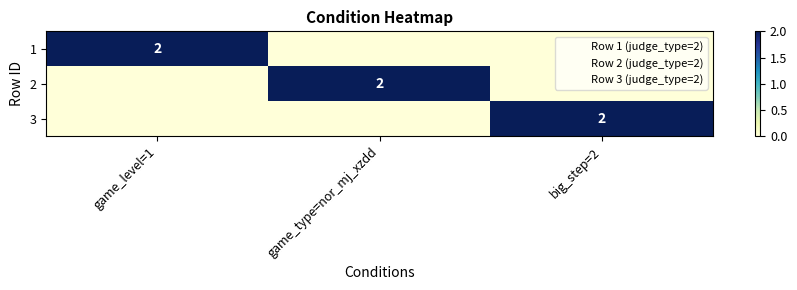

Which label corresponds to the smallest value in the chart?

game_type=nor_mj_xzdd